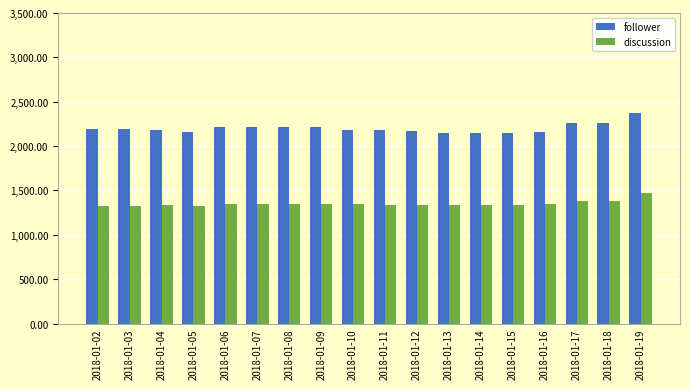

What is the total value across all series at 2018-01-13?

3483